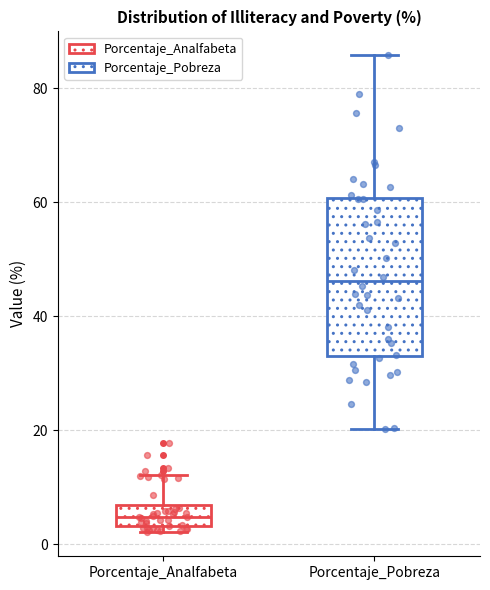

Reading left to right, transcribe this box plot: for each box, give where its median line is, the range the box spans, and where its two whiskers end, as read against the y-axis. The values are not printed on the chart, so give them approximately, as read against the axis.

Porcentaje_Analfabeta: median 4 (inside the box), box 4 to 6, whiskers 2 to 12
Porcentaje_Pobreza: median 46, box 34 to 60, whiskers 20 to 86